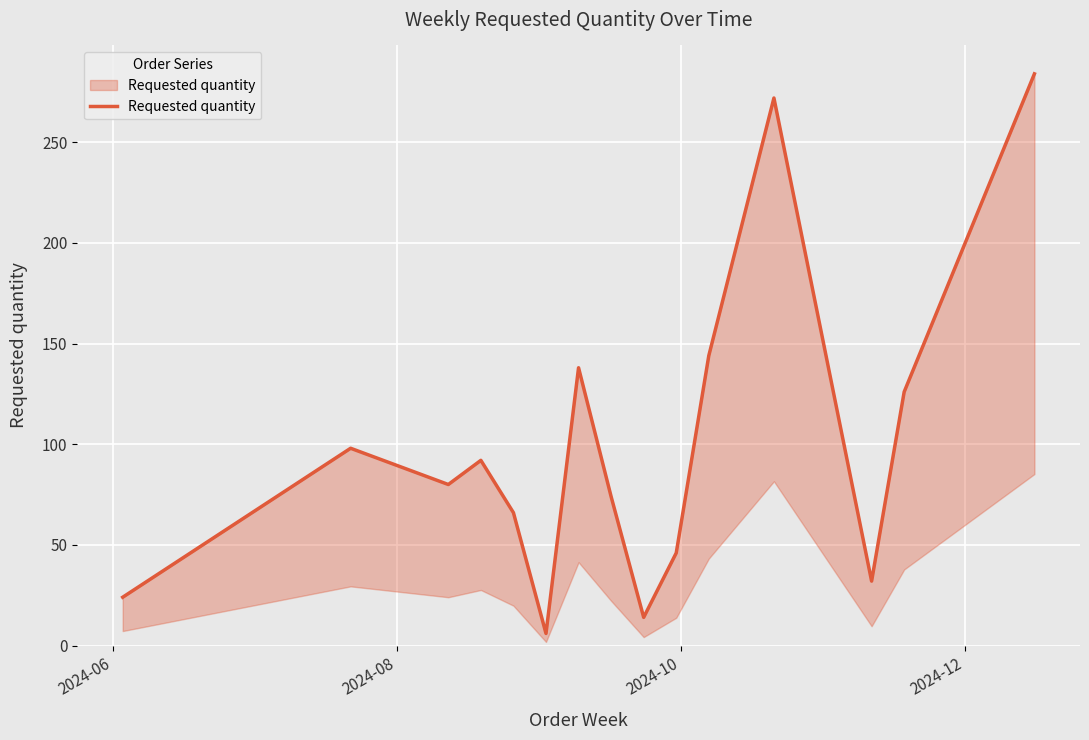

What is the maximum value shown in the chart?

284